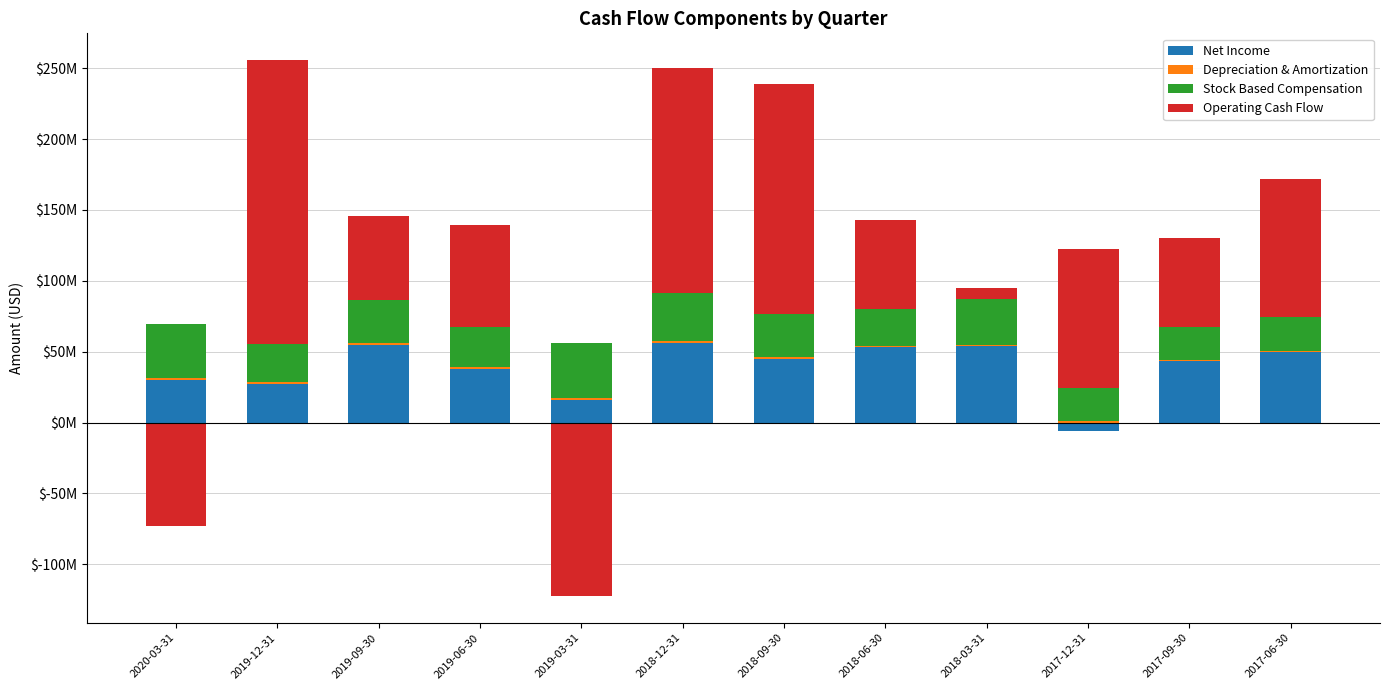

The Depreciation & Amortization series shows 1135000 at 2018-09-30. True or false?

True